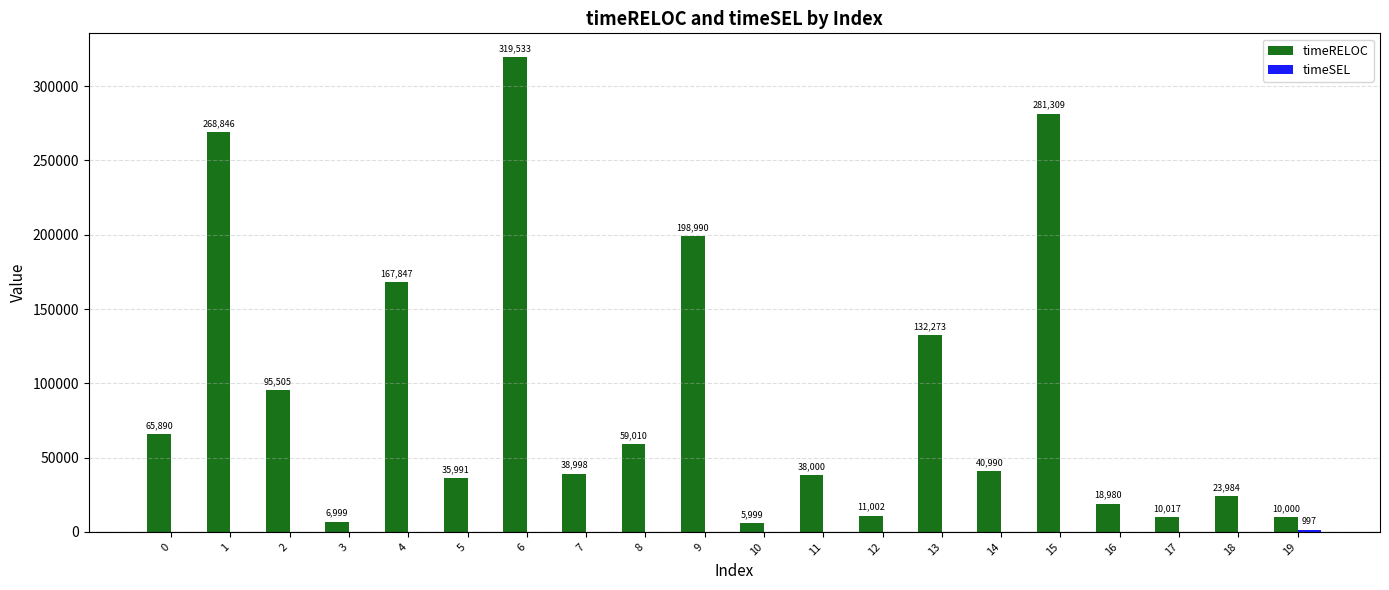

At which category is the sum across all series the highest?

6